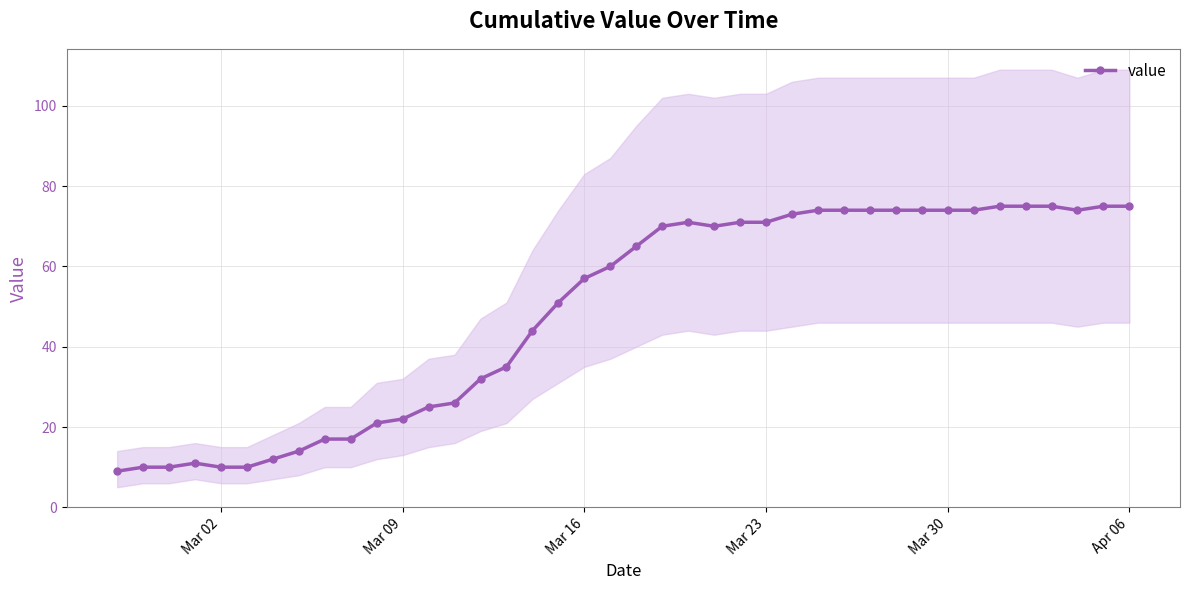

Reading left to right, what are all the values shown in this chart?

9	10	10	11	10	10	12	14	17	17	21	22	25	26	32	35	44	51	57	60	65	70	71	70	71	71	73	74	74	74	74	74	74	74	75	75	75	74	75	75